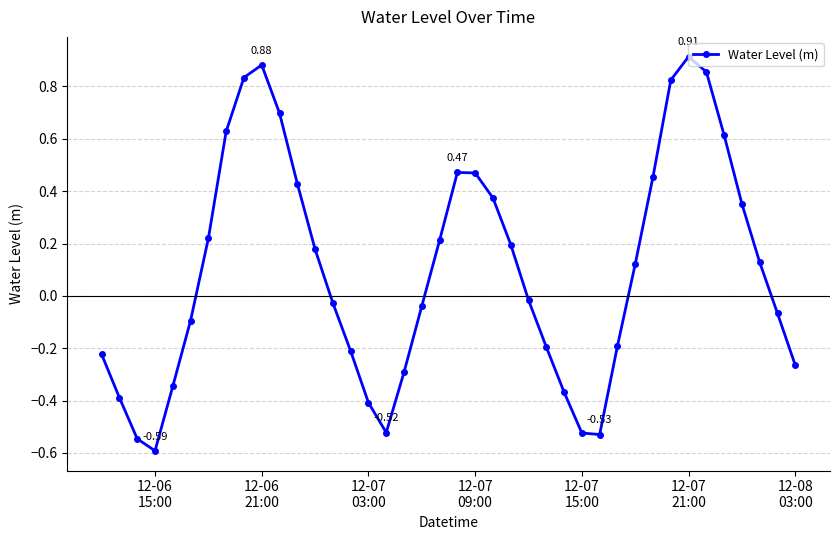

What is the sum of all values?

4.0